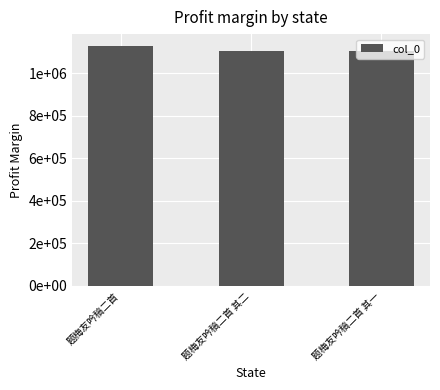

What is the label of the 1st bar from the right?

题梅友吟稿二首 其一